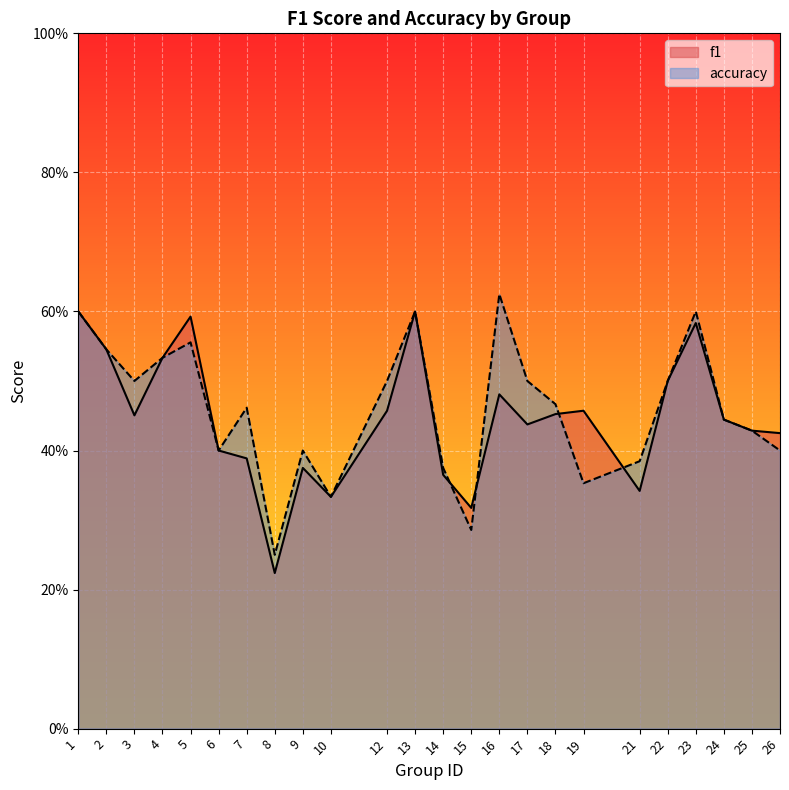

Which category has the lowest value across all series?

8